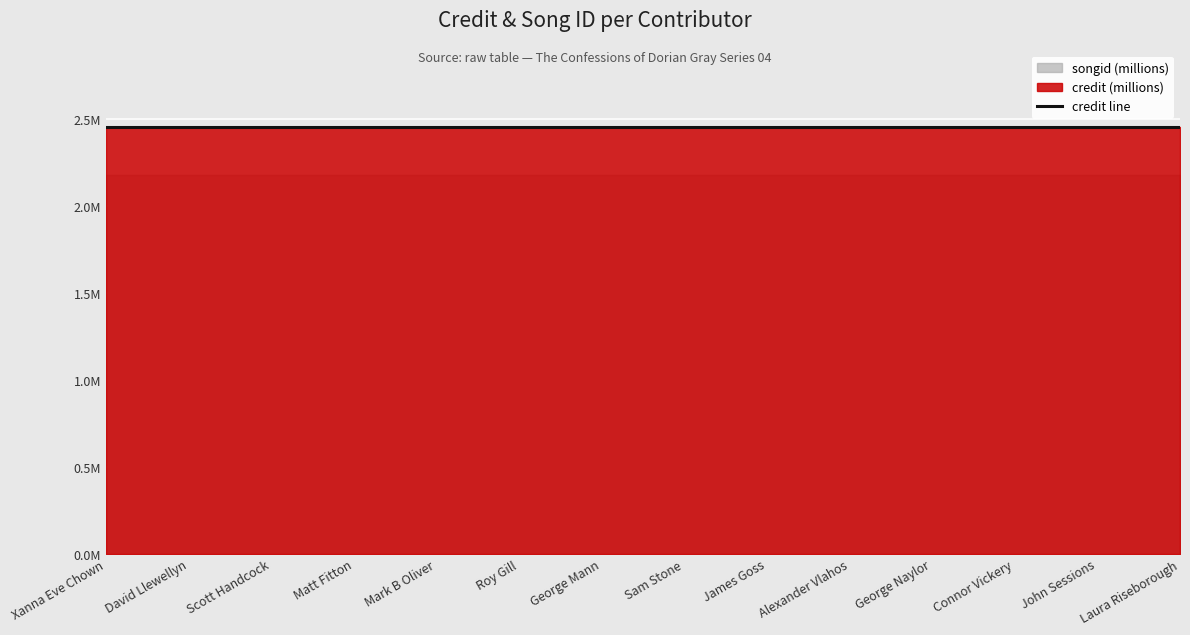

What value does the songid series have at Scott Handcock?

2180093